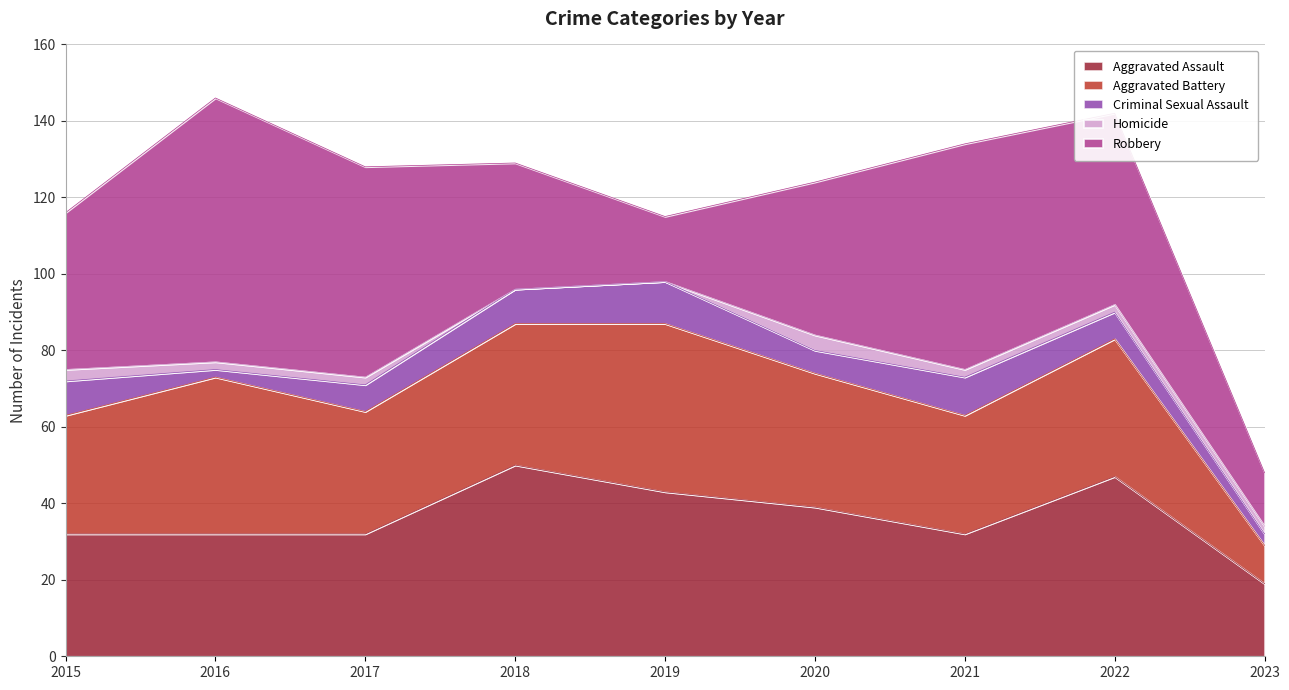

What is the lowest value of the Robbery series?

14